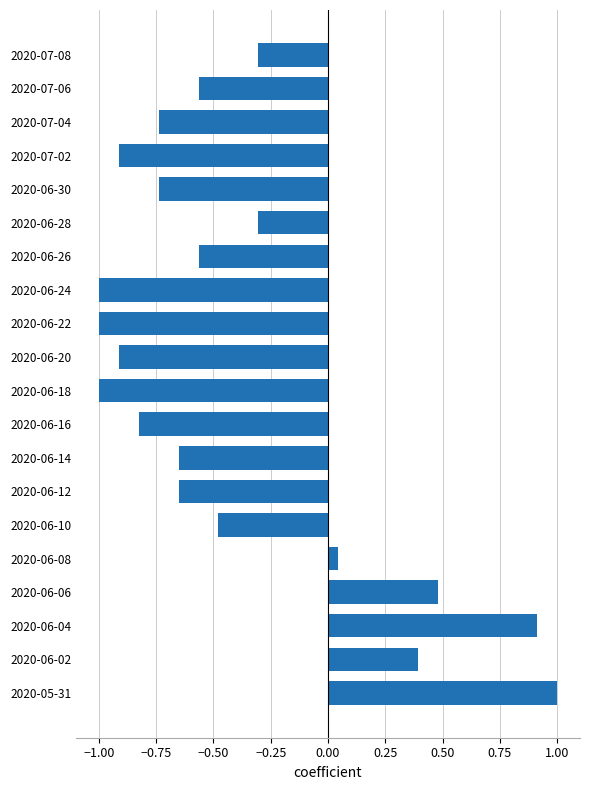

The chart shows a value of 0.9 at 2020-06-04. True or false?

True